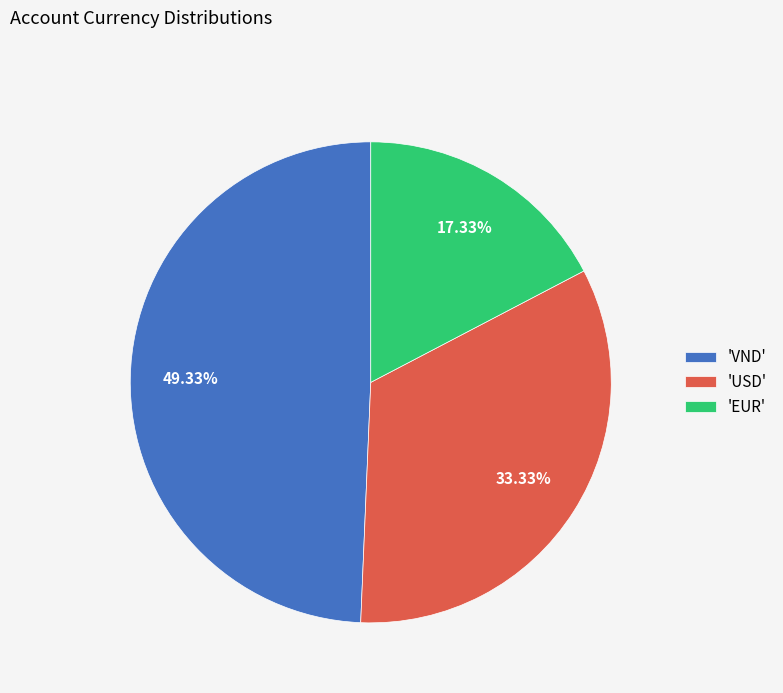

Combined, do 'EUR' and 'USD' account for over 50%?

Yes